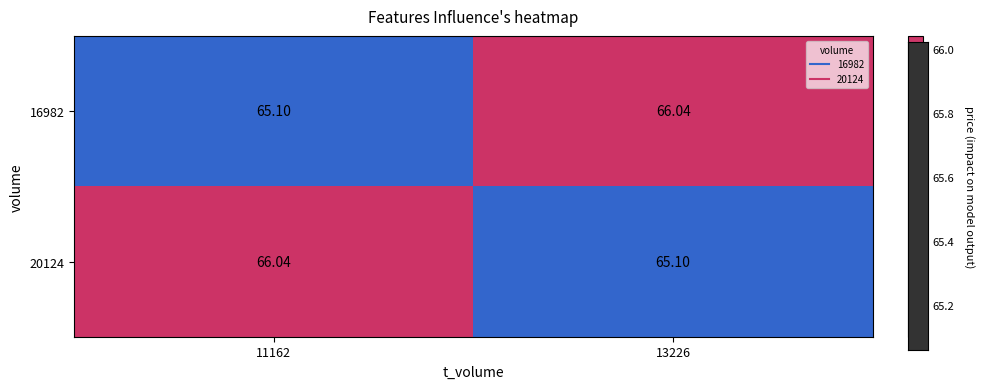

Reading left to right, extract all data points from this chart.

16982: 11162=65.1	13226=66.0
20124: 11162=66.0	13226=65.1